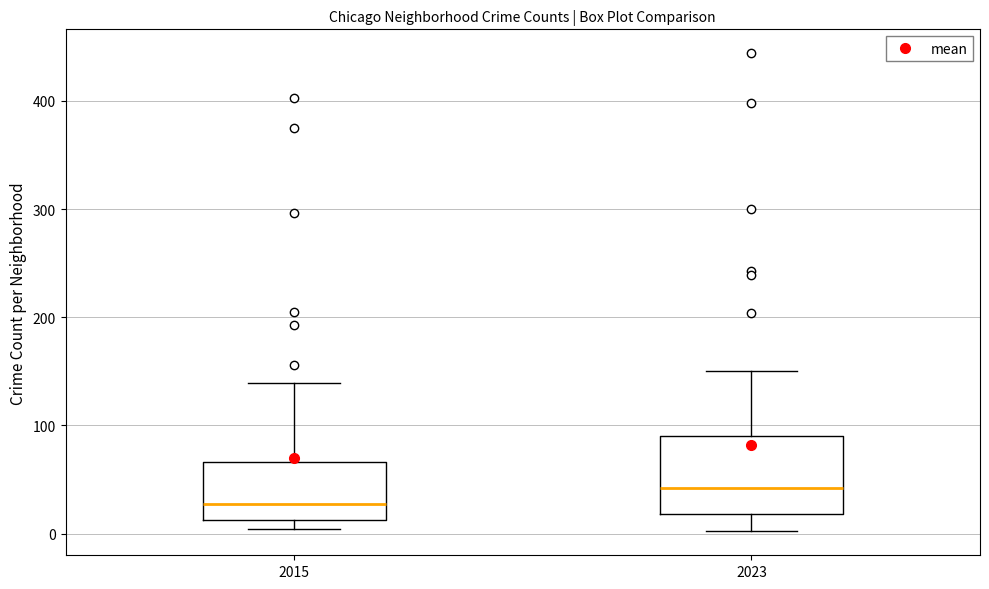

Which box is the tallest, from its lower edge to its upper edge?

2023